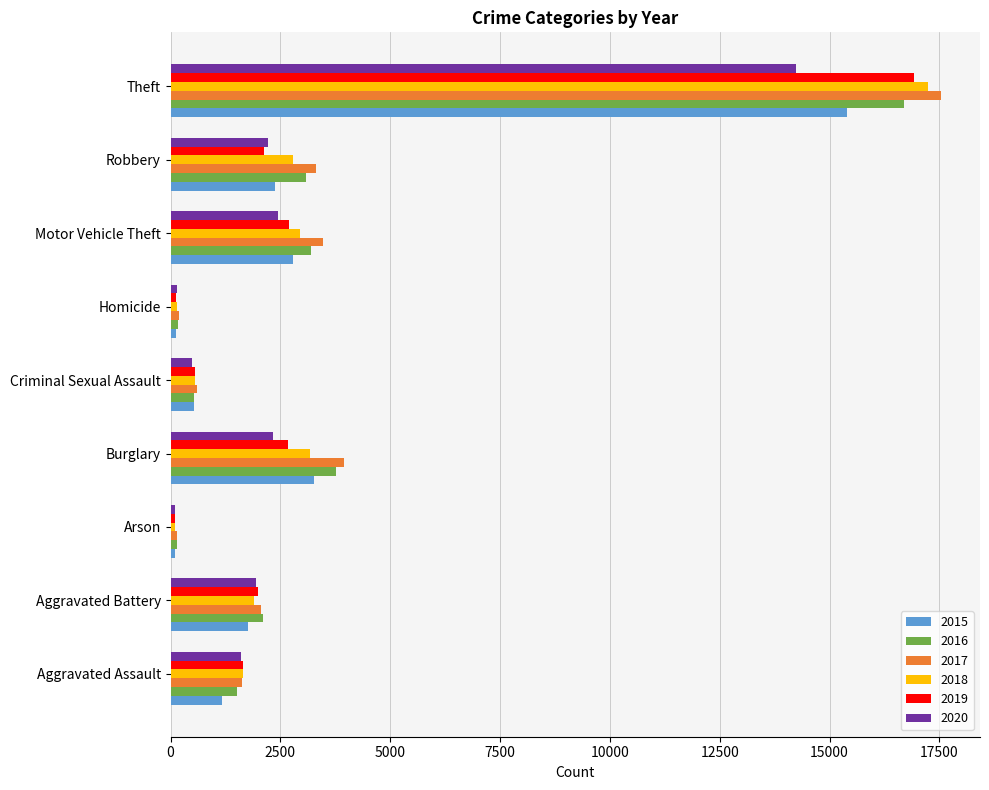

At which category does the chart reach its peak across all series?

Theft